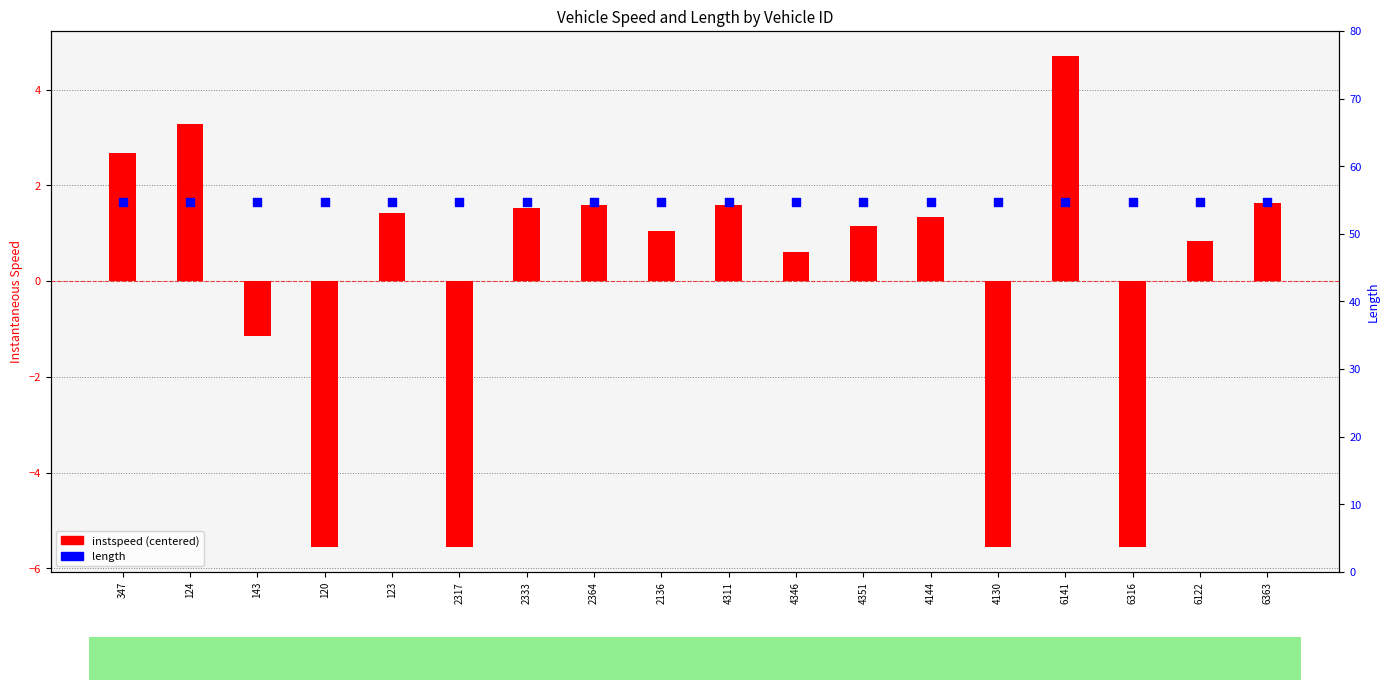

Is the value of instspeed (centered) at 2317 greater than the value of length at 4311?

No